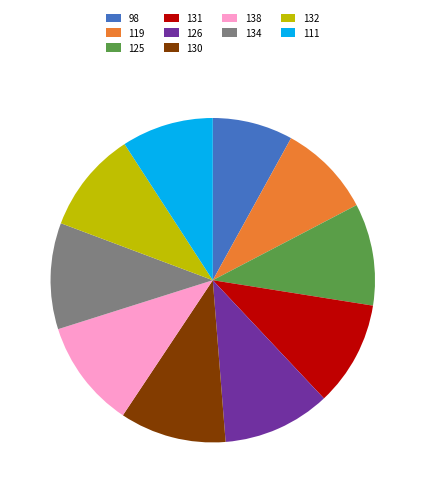

Which slice is the smallest?

98